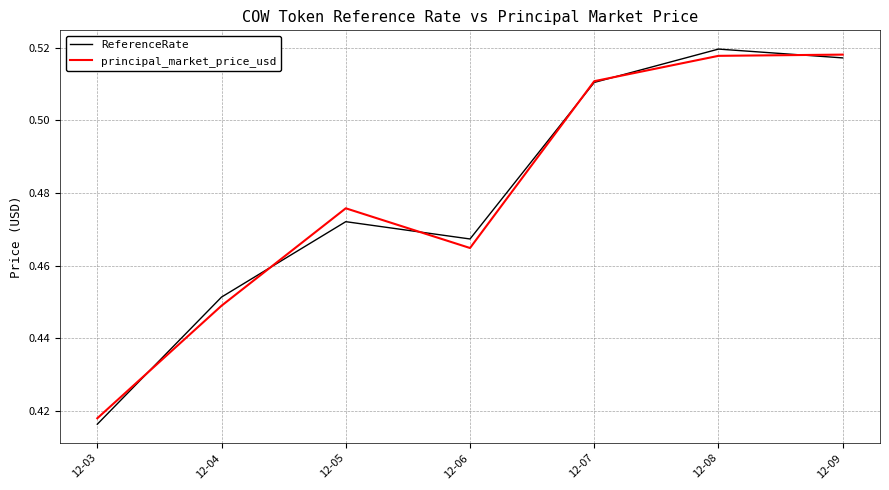

Which series has the widest spread of values?

ReferenceRate